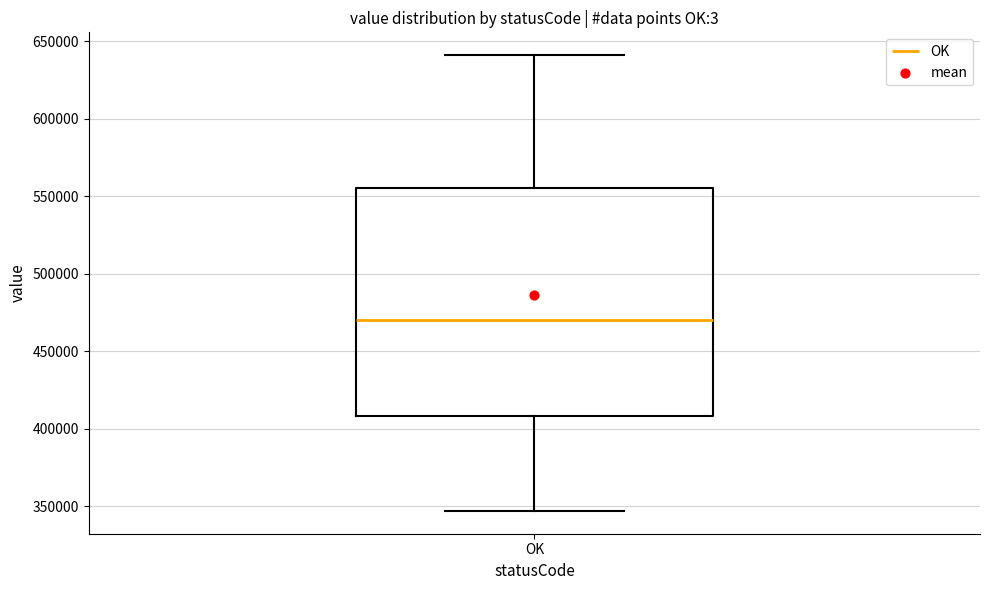

Transcribe this box plot: give where the median line is, the range the box spans, and where the two whiskers end, as read against the y-axis. The values are not printed on the chart, so give them approximately, as read against the axis.

median 470000, box 410000 to 555000, whiskers 345000 to 640000